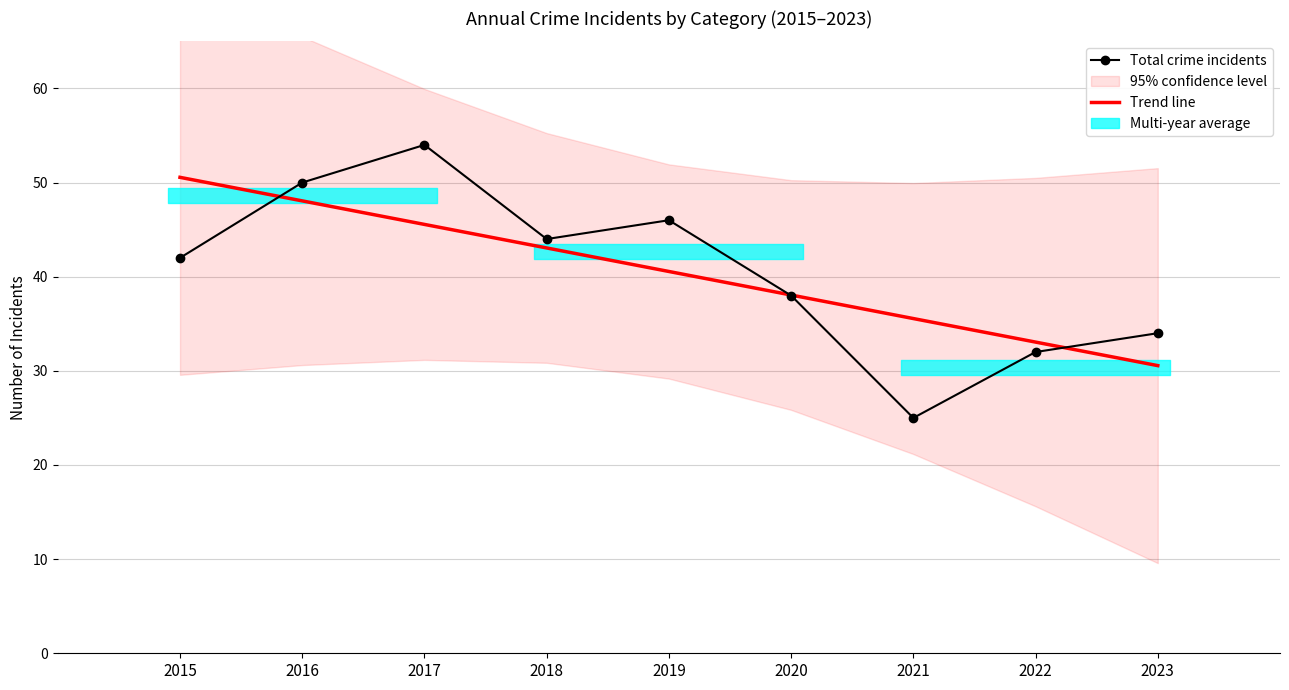

List the labels in order of Total crime incidents value, smallest first.

2021, 2022, 2023, 2020, 2015, 2018, 2019, 2016, 2017